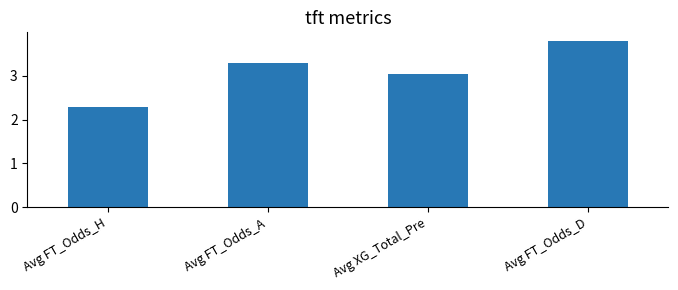

How many categories are shown in the chart?

4